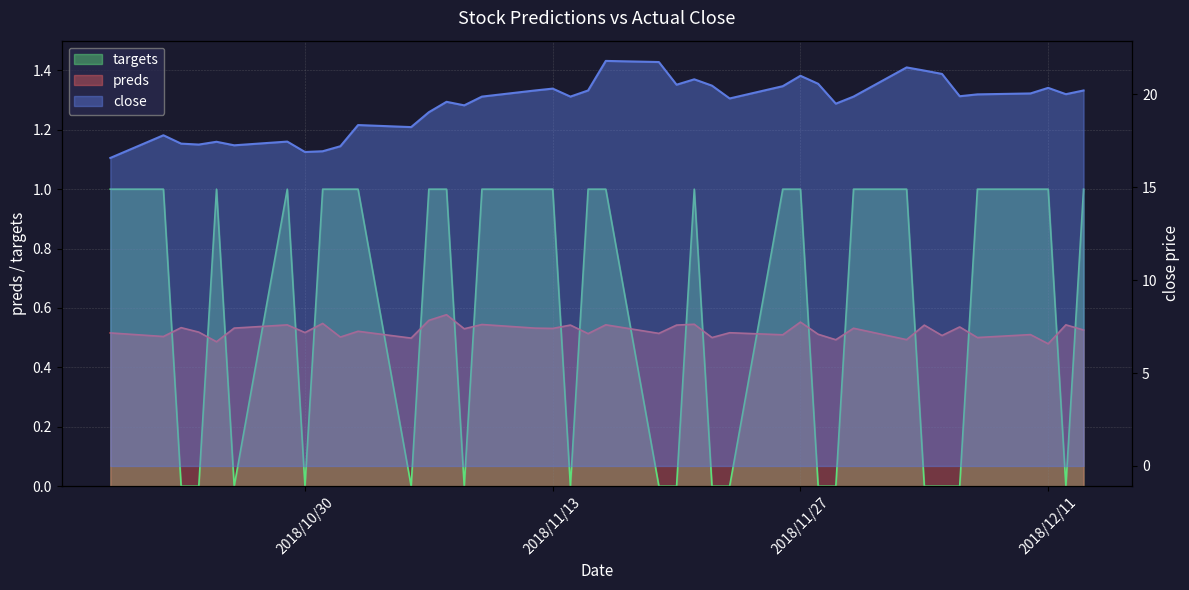

The value of preds at 2018/10/30 is 0.8. True or false?

False